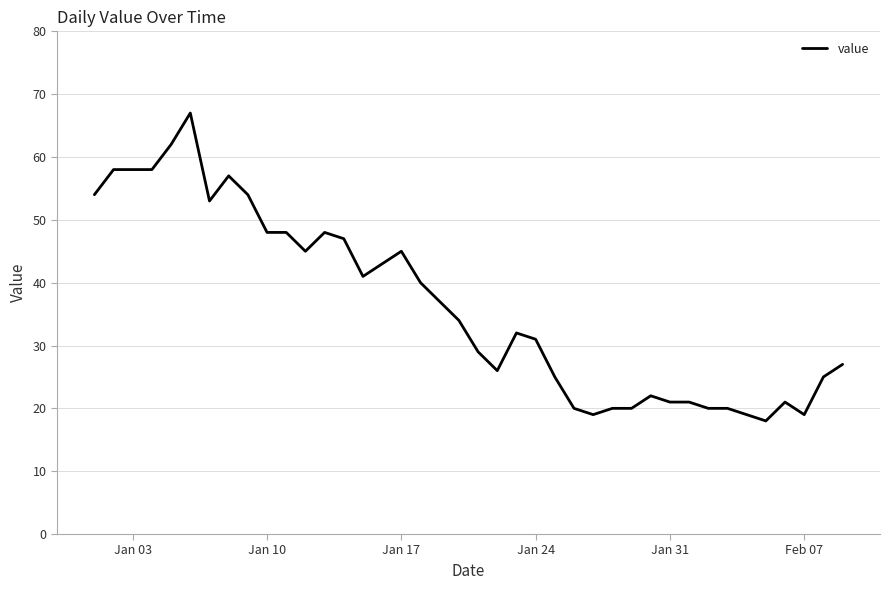

Does the chart have visible grid lines?

Yes